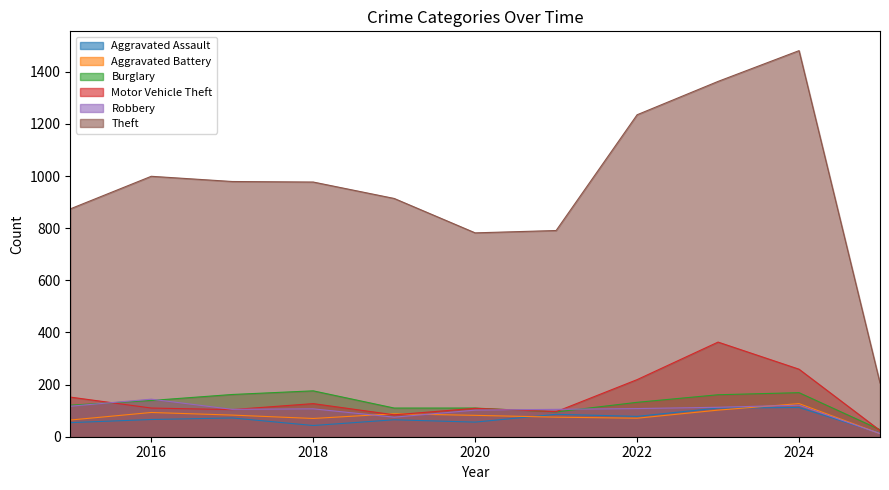

What is the sum of the Robbery values at 2015 and 2023?

230